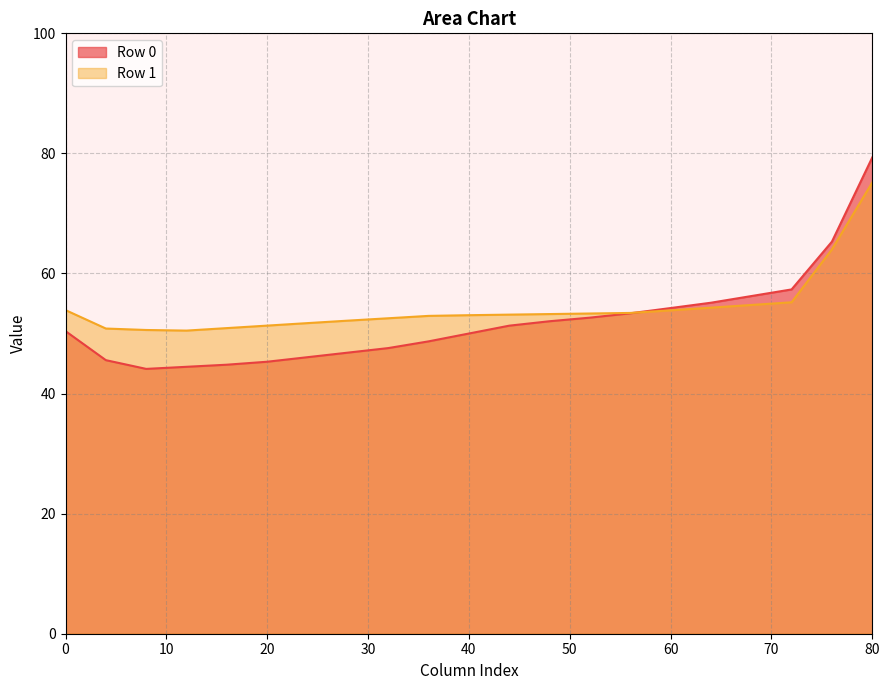

True or false: Row 1 has a value of 102.6 at 80.

False